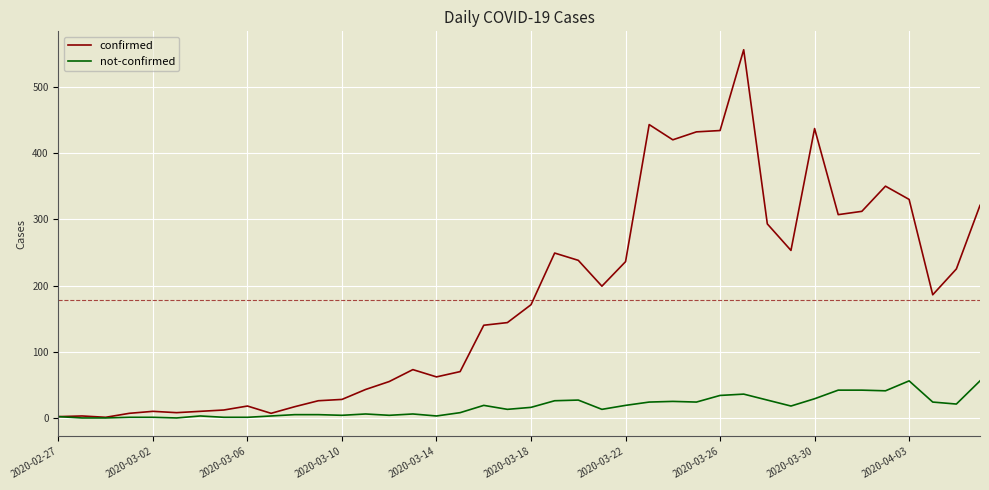

What is the greatest value displayed?

556